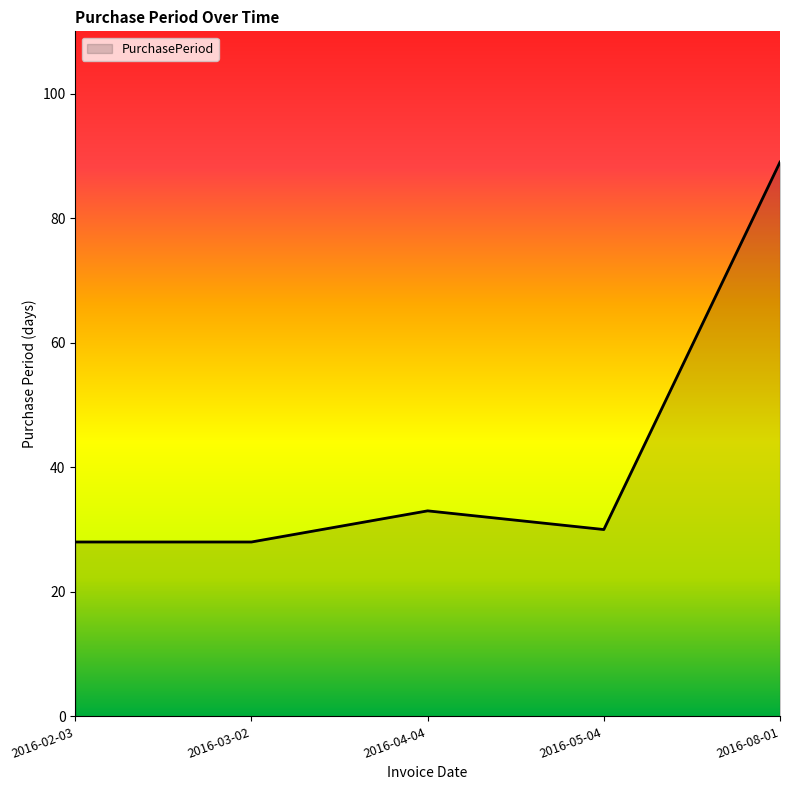

What is the difference between the second highest and minimum values?

5